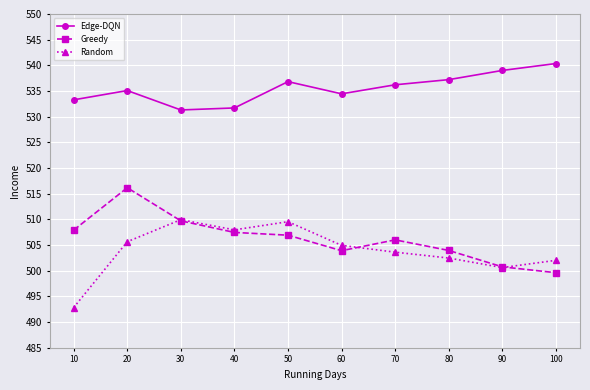

The Random series shows 500.6 at 90. True or false?

True